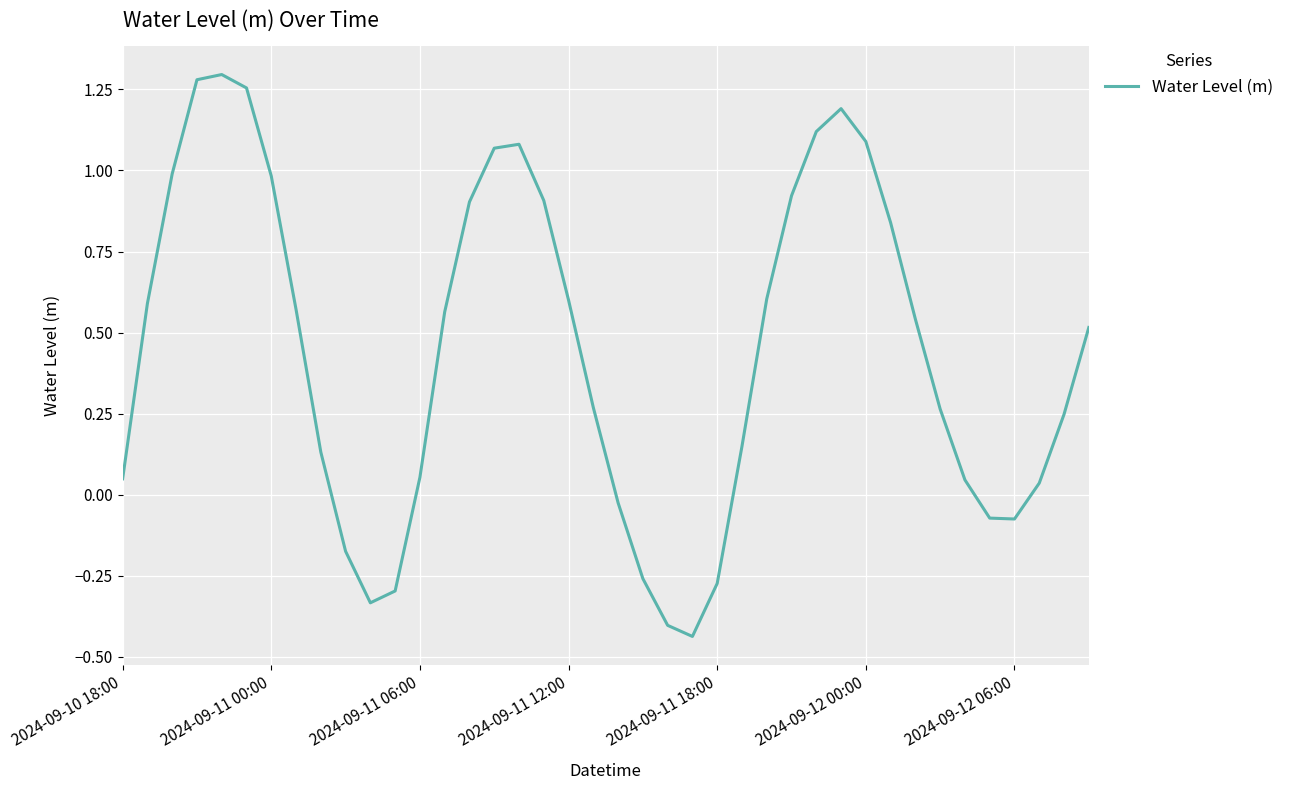

What is the difference between the maximum and minimum values?

1.7